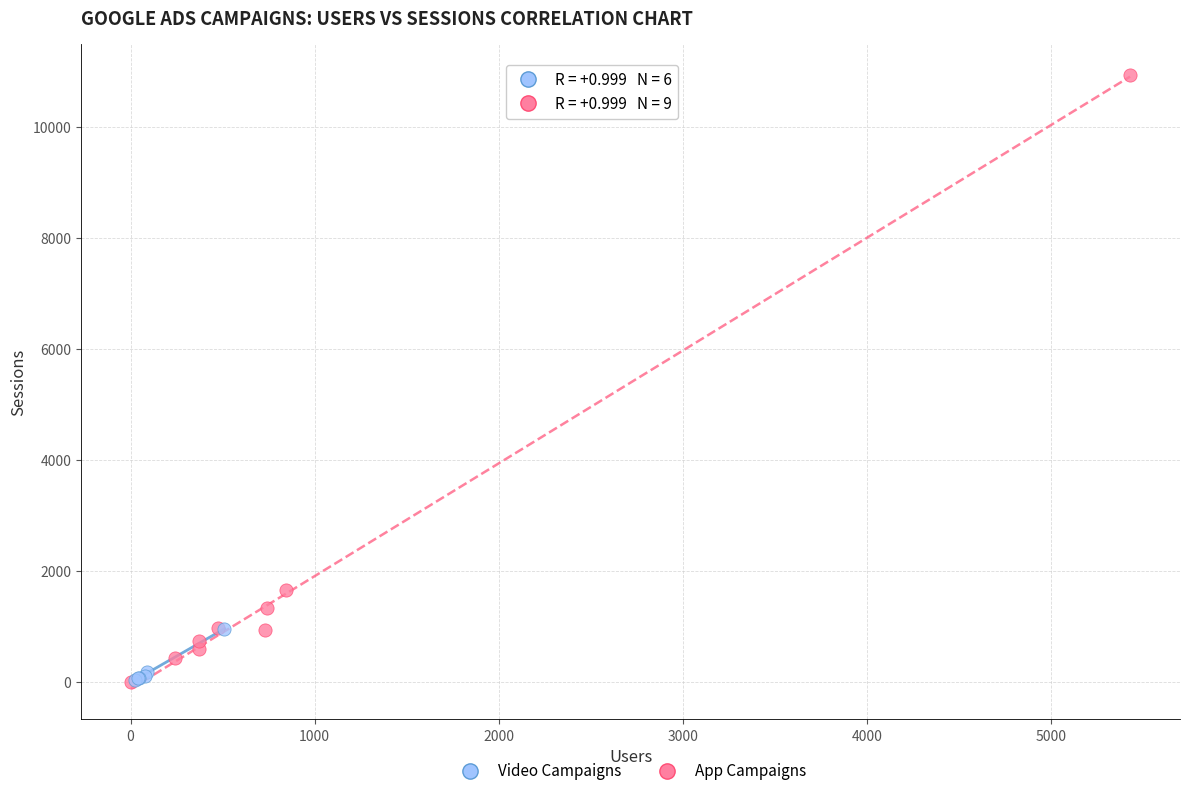

Which series reaches the maximum Y coordinate?

App Campaigns